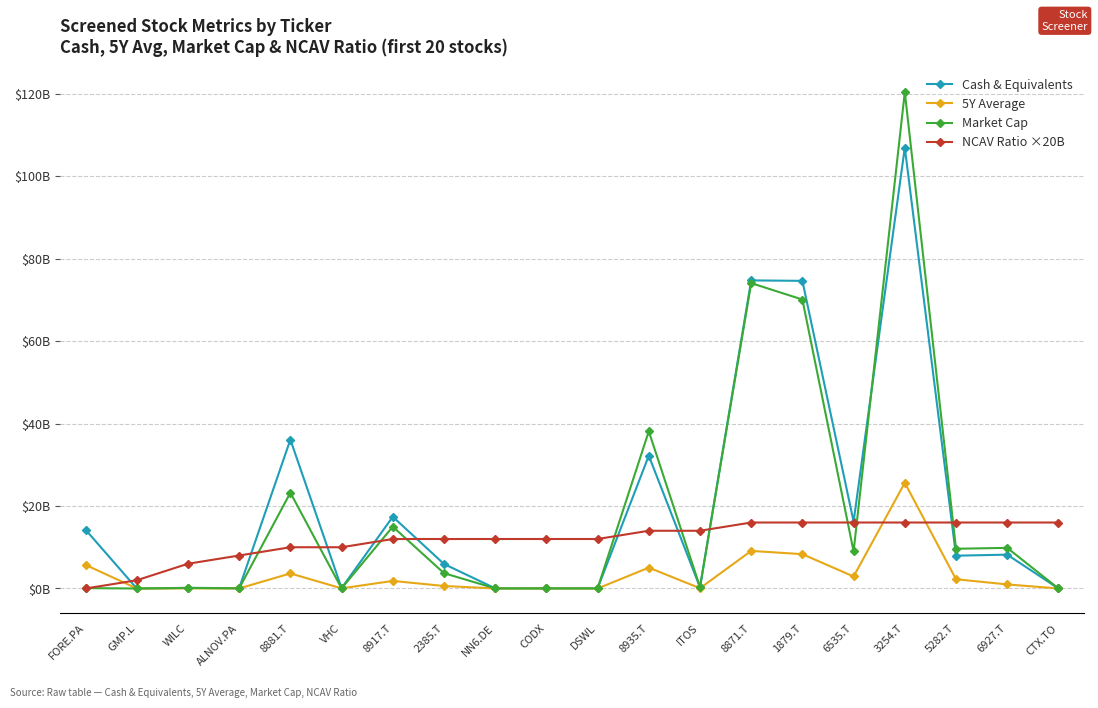

Does the chart have visible grid lines?

Yes